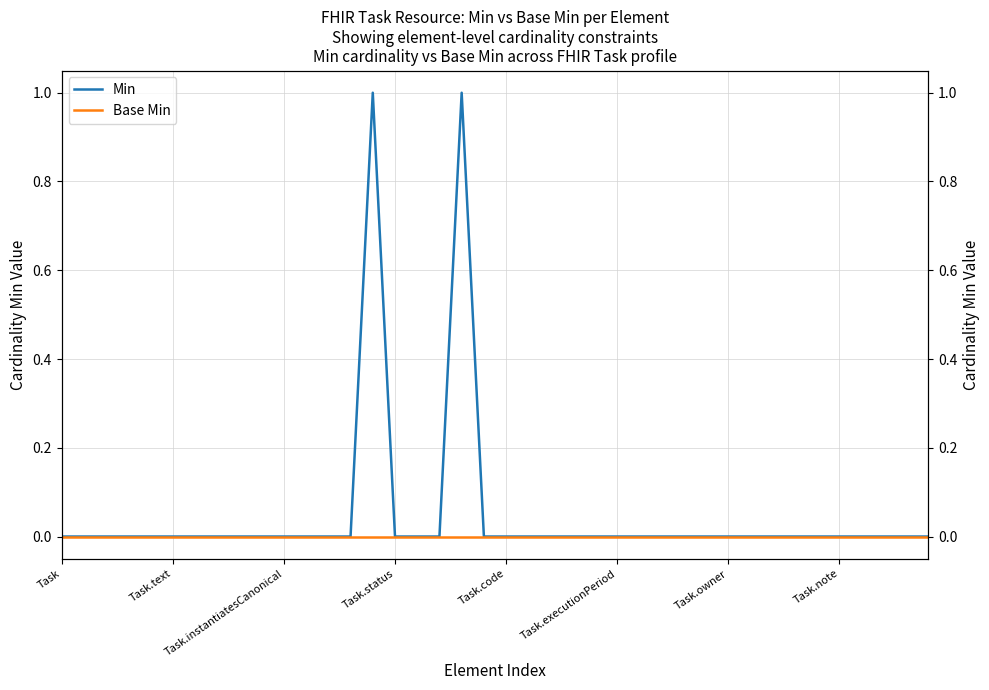

True or false: Min and Base Min intersect in this chart.

False